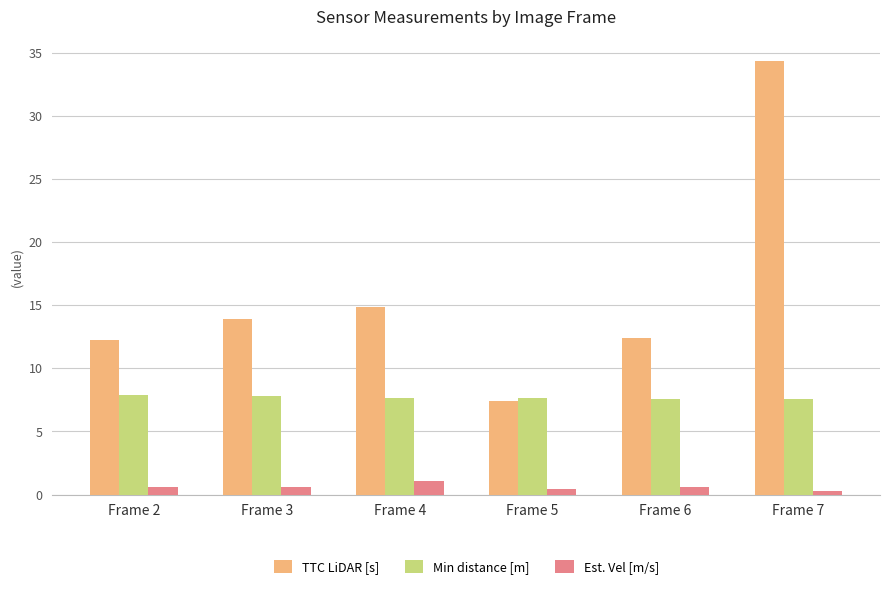

Which series has the widest spread of values?

TTC LiDAR [s]